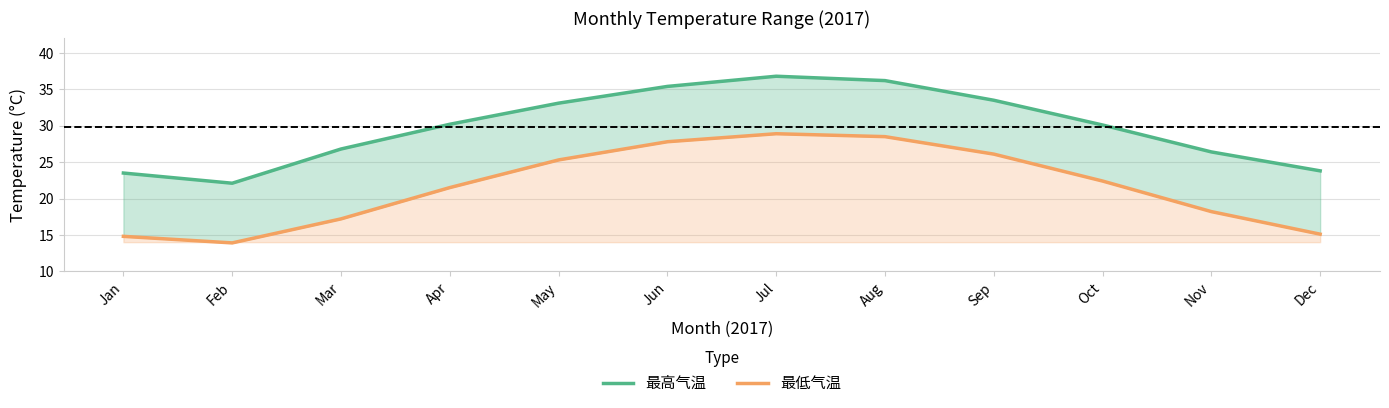

Does the chart display data point markers on the line(s)?

No